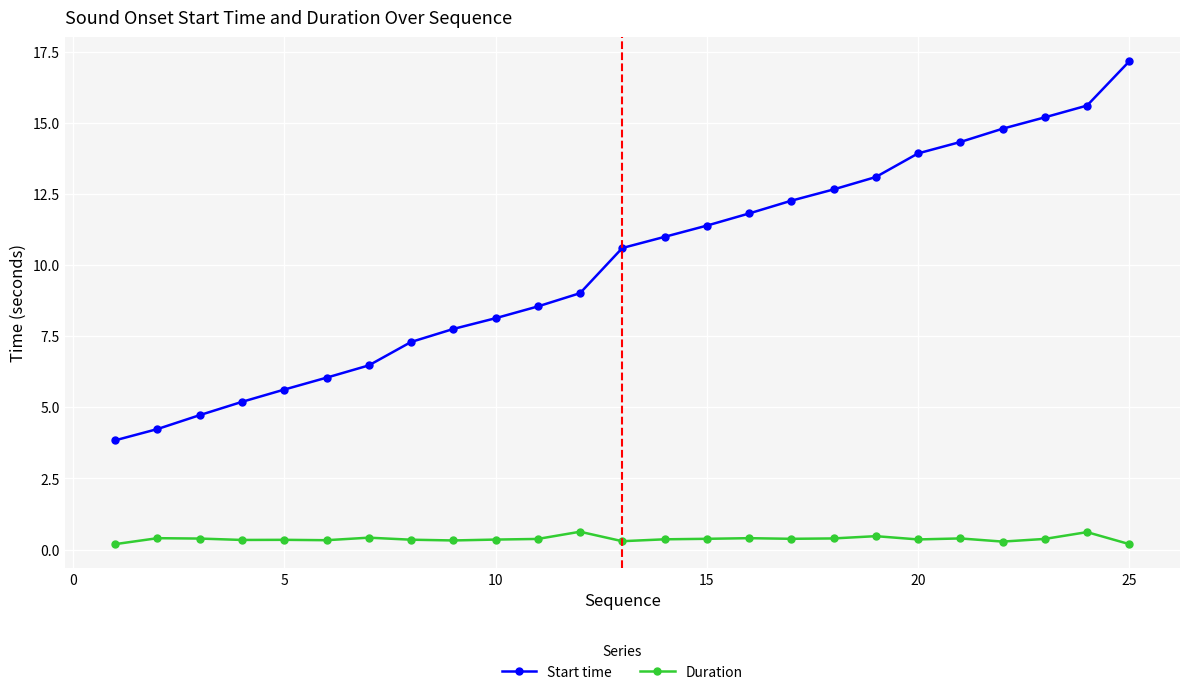

Which series has the widest spread of values?

Start time